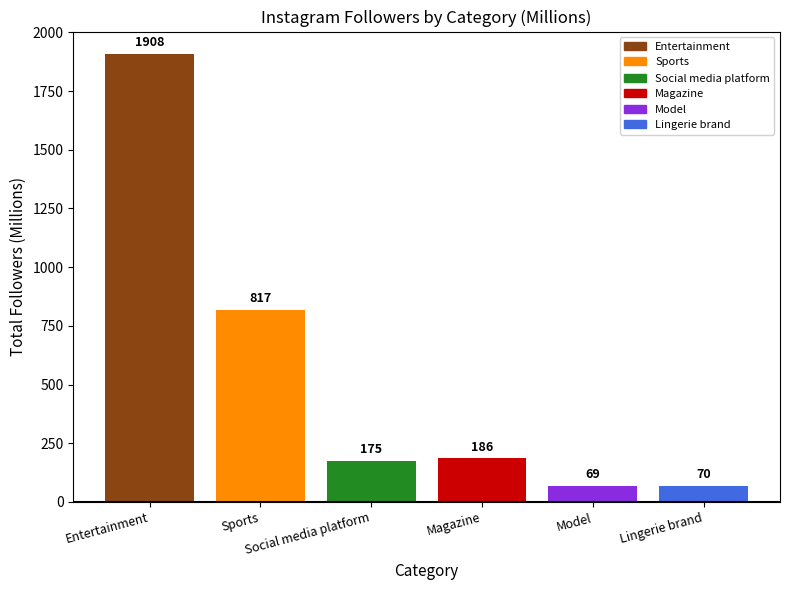

True or false: the data shows 102 at Lingerie brand.

False